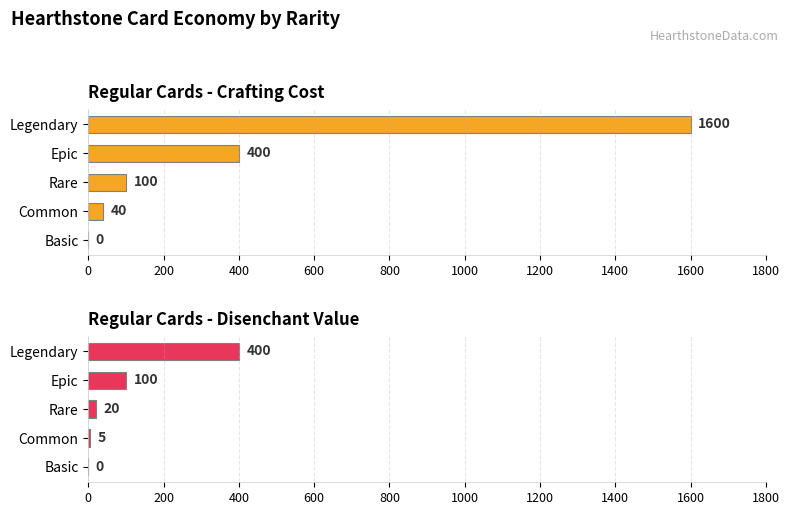

List the series in order of their peak value, lowest first.

Regular Cards - Disenchant Value, Regular Cards - Crafting Cost